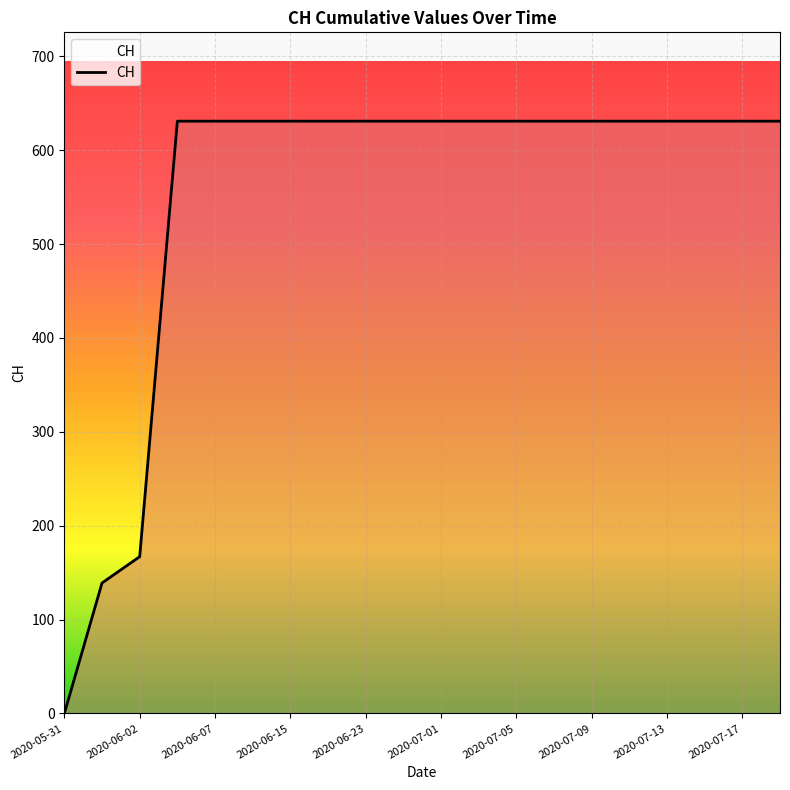

Reading left to right, list all the values displayed in this chart.

0	139	167	631	631	631	631	631	631	631	631	631	631	631	631	631	631	631	631	631